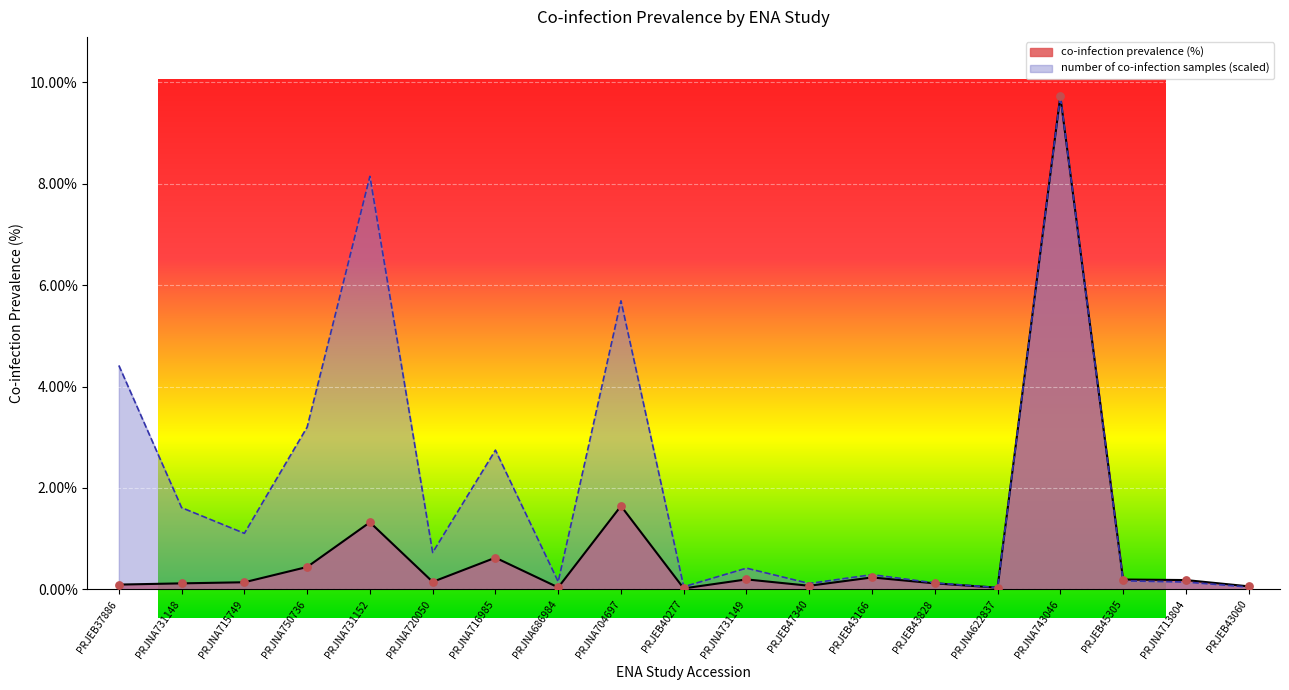

Which series reaches the maximum Y coordinate?

co-infection prevalence (%)